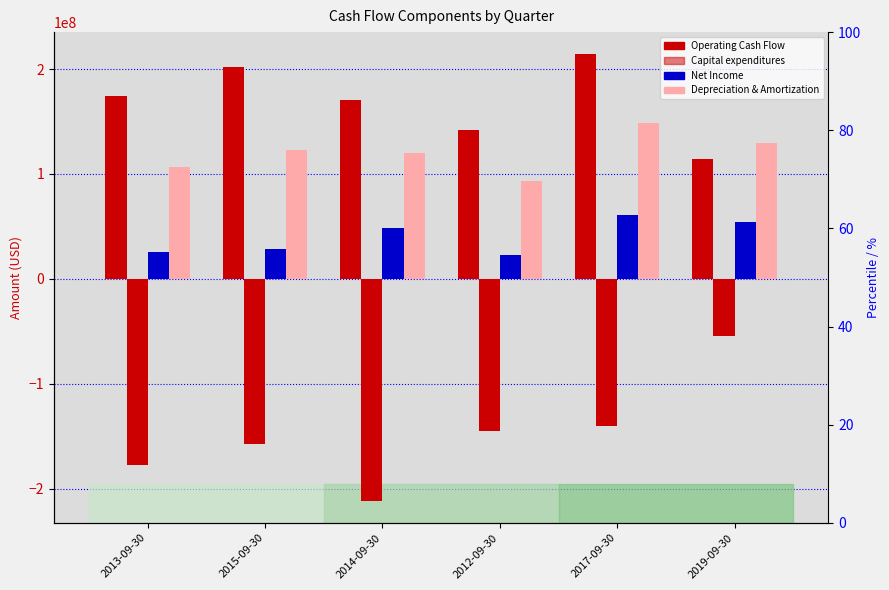

What is the total value across all series at 2015-09-30?

196808000